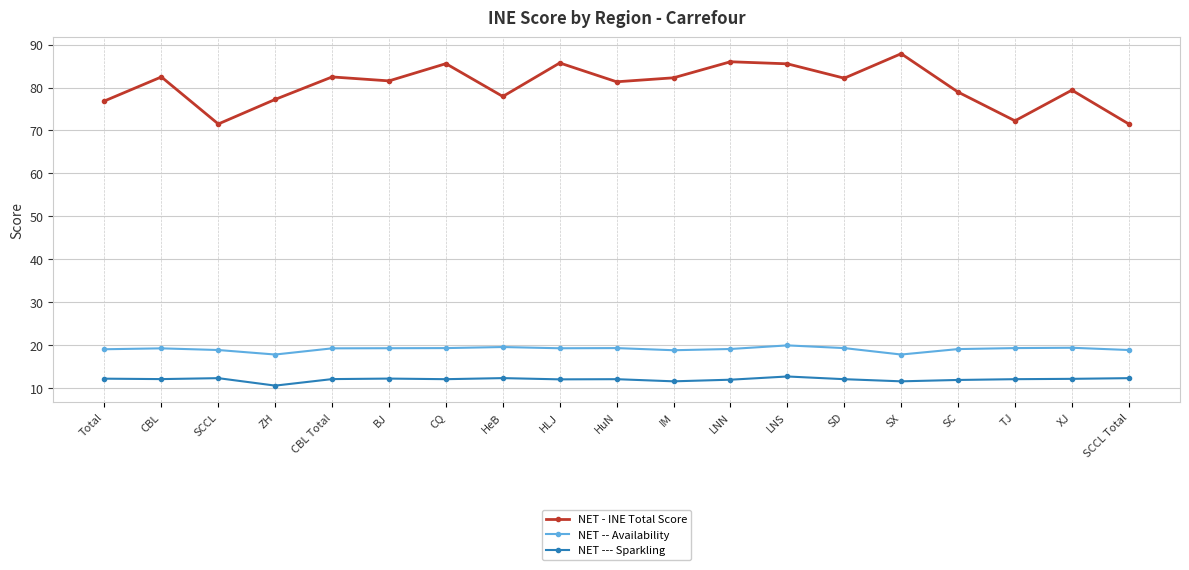

How many lines are shown in the chart?

3